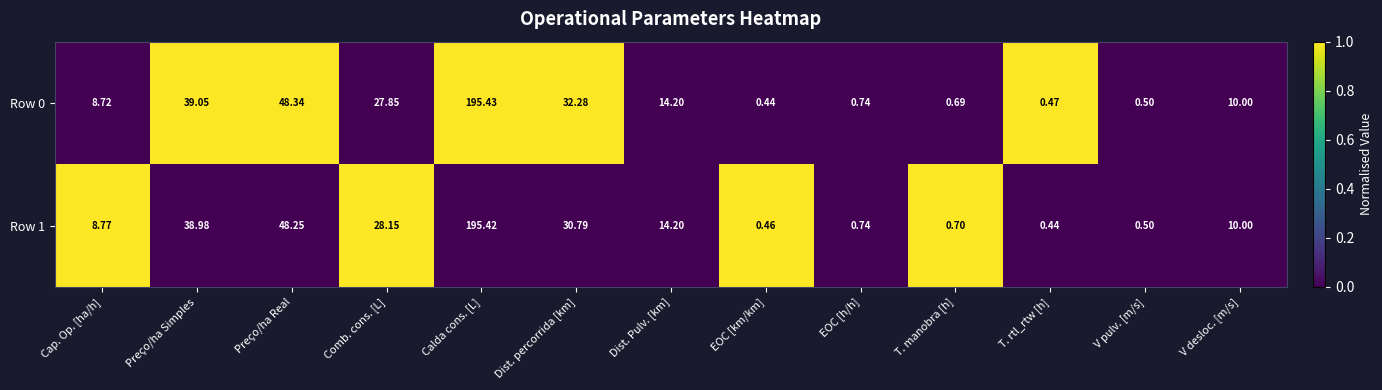

Which series has the largest range (max minus min)?

Row 0